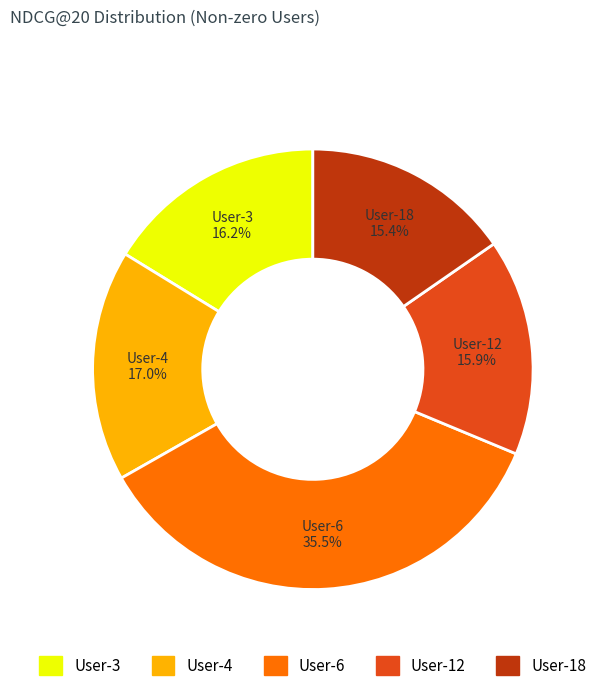

What percentage is the User-18 slice, to the nearest percent?

15%